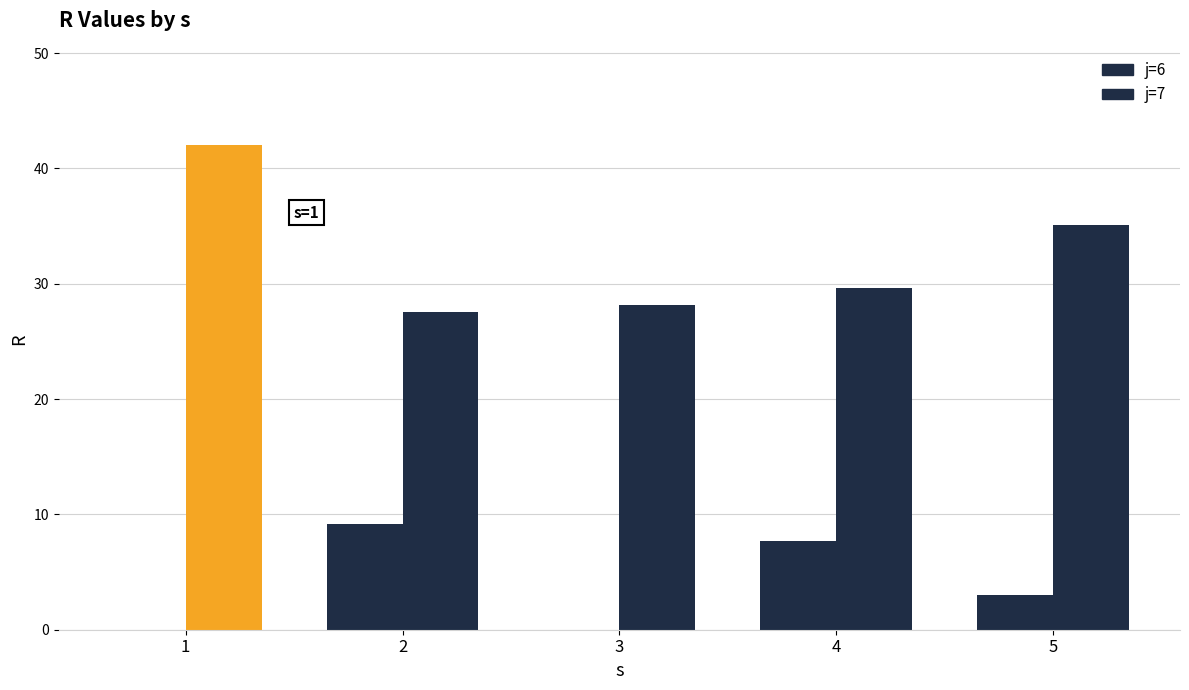

Reading left to right, what are all the values shown in this chart?

j=6: 1=0.0	2=9.2	3=0.0	4=7.7	5=3.0
j=7: 1=42.0	2=27.6	3=28.1	4=29.6	5=35.1